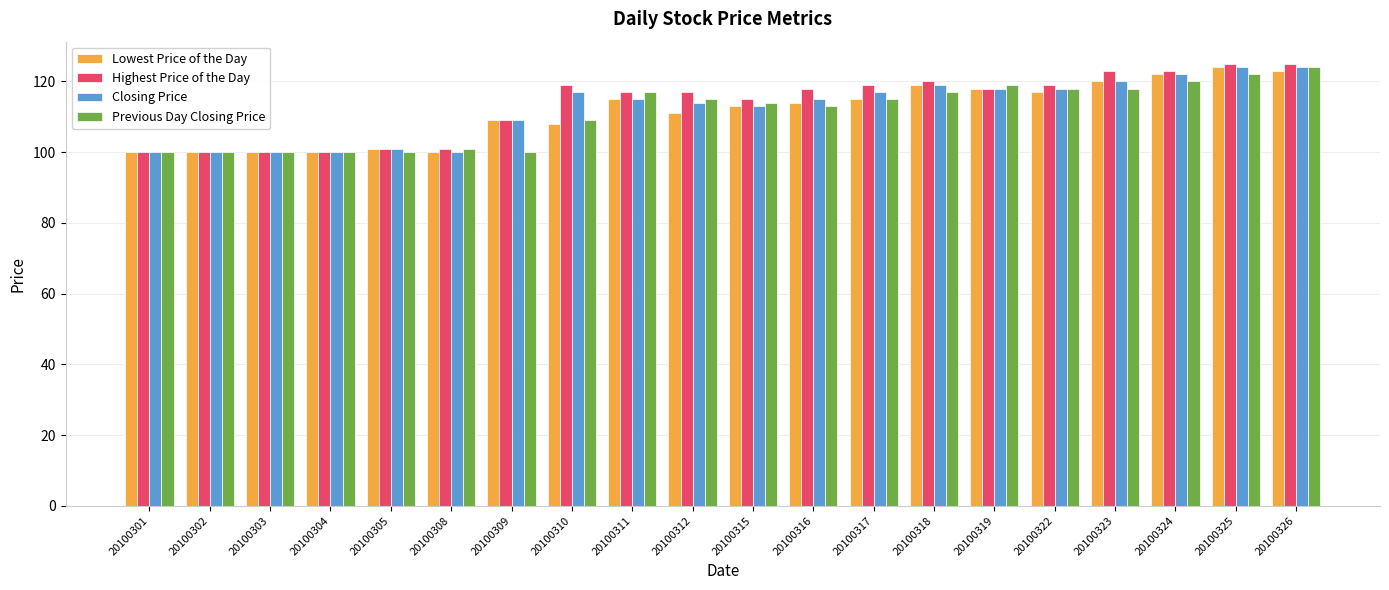

Where does the Highest Price of the Day series first go above 118?

20100310